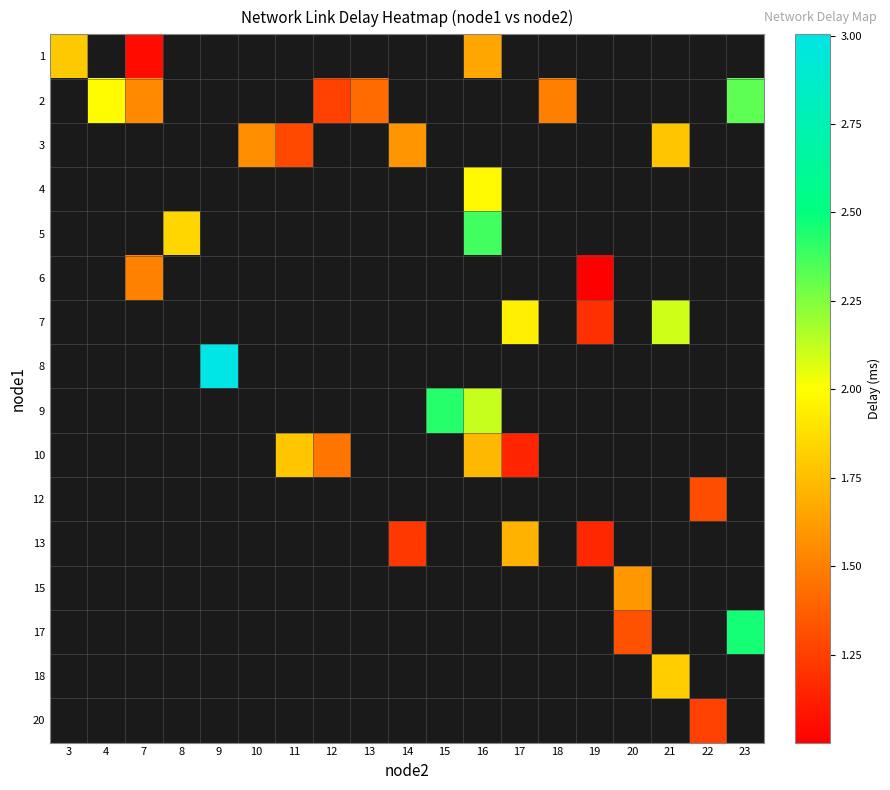

Which has a higher value, 8 or 9?

9